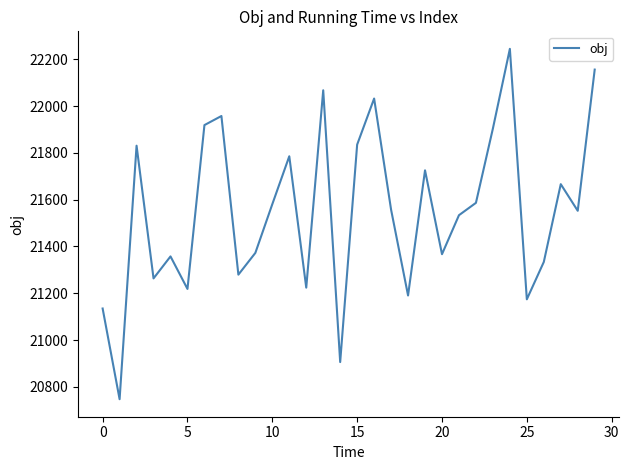

What is the difference between the maximum and minimum values?

1496.5